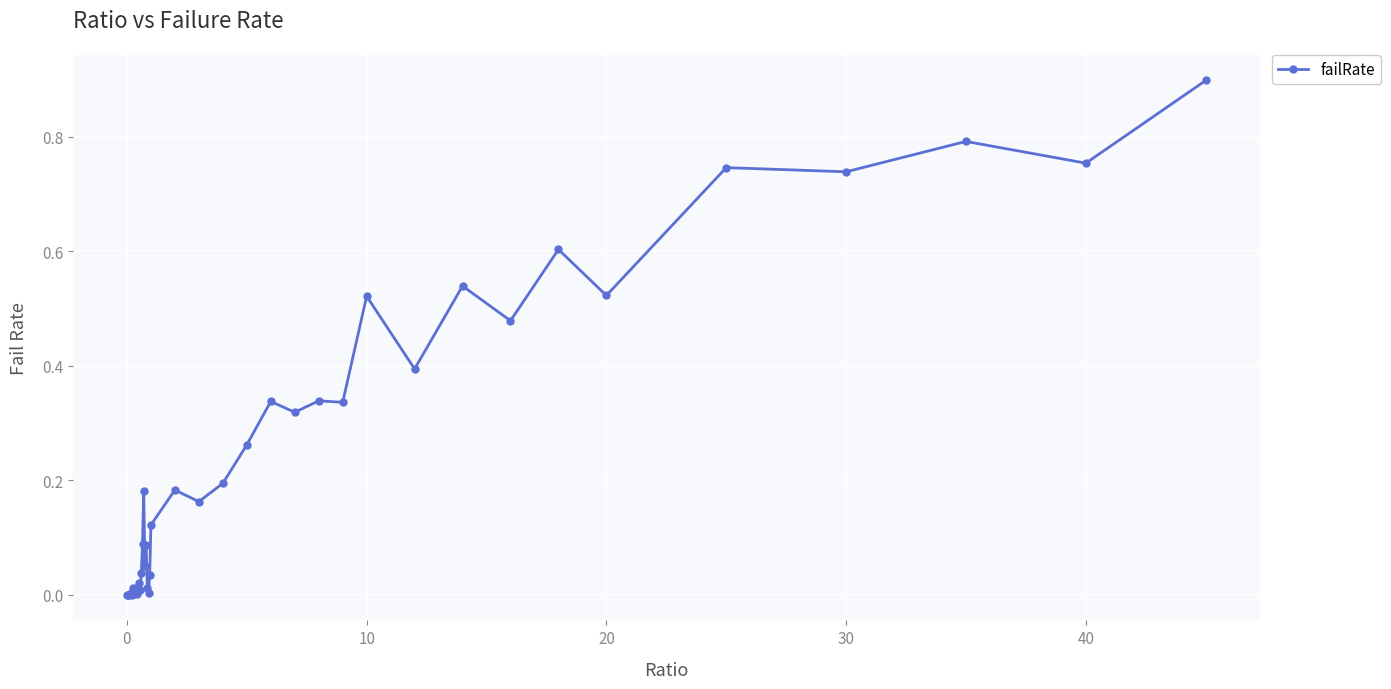

True or false: there are more than 2 points higher than both neighbors.

True